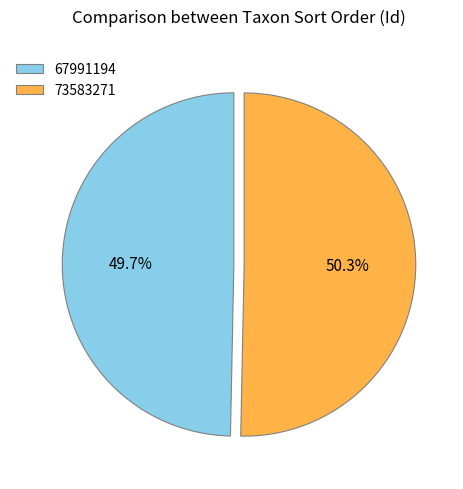

How many slices are in this pie chart?

2